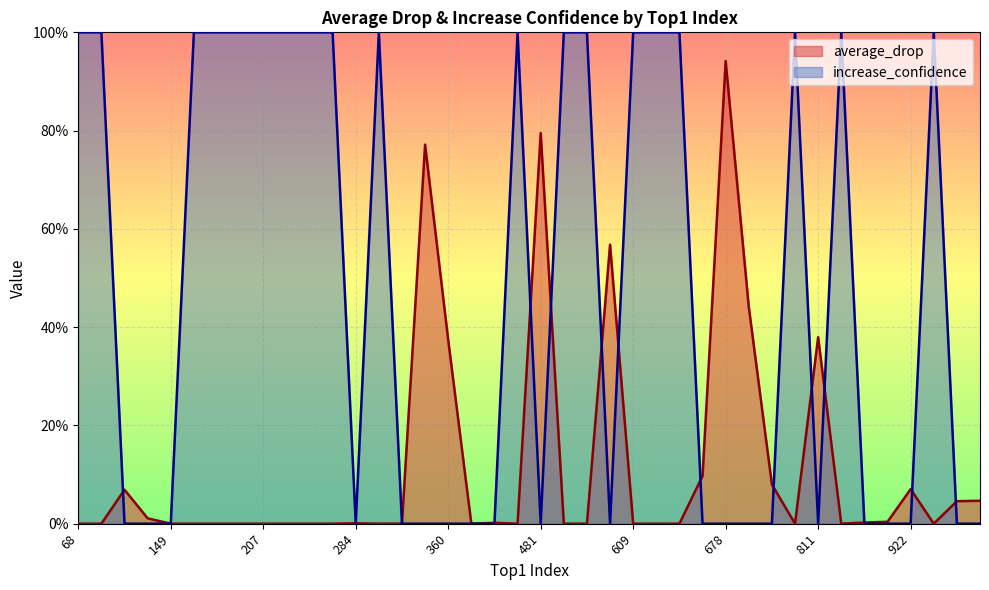

How many lines are shown in the chart?

2